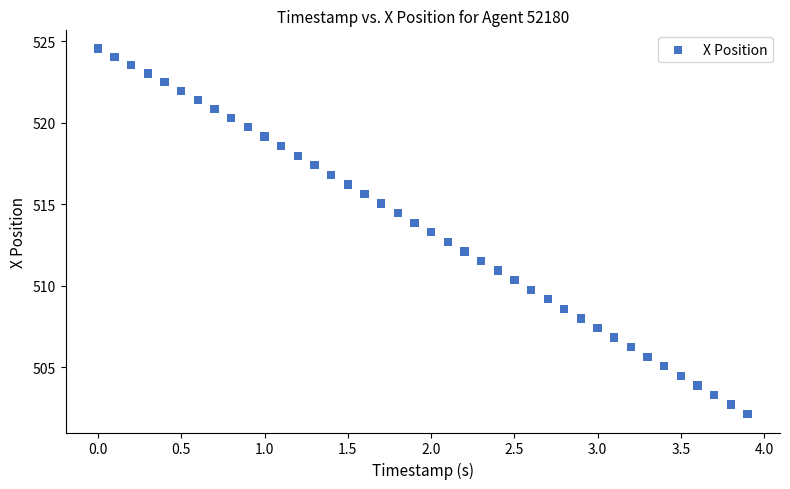

What is the range of Y values (max minus min)?

22.4